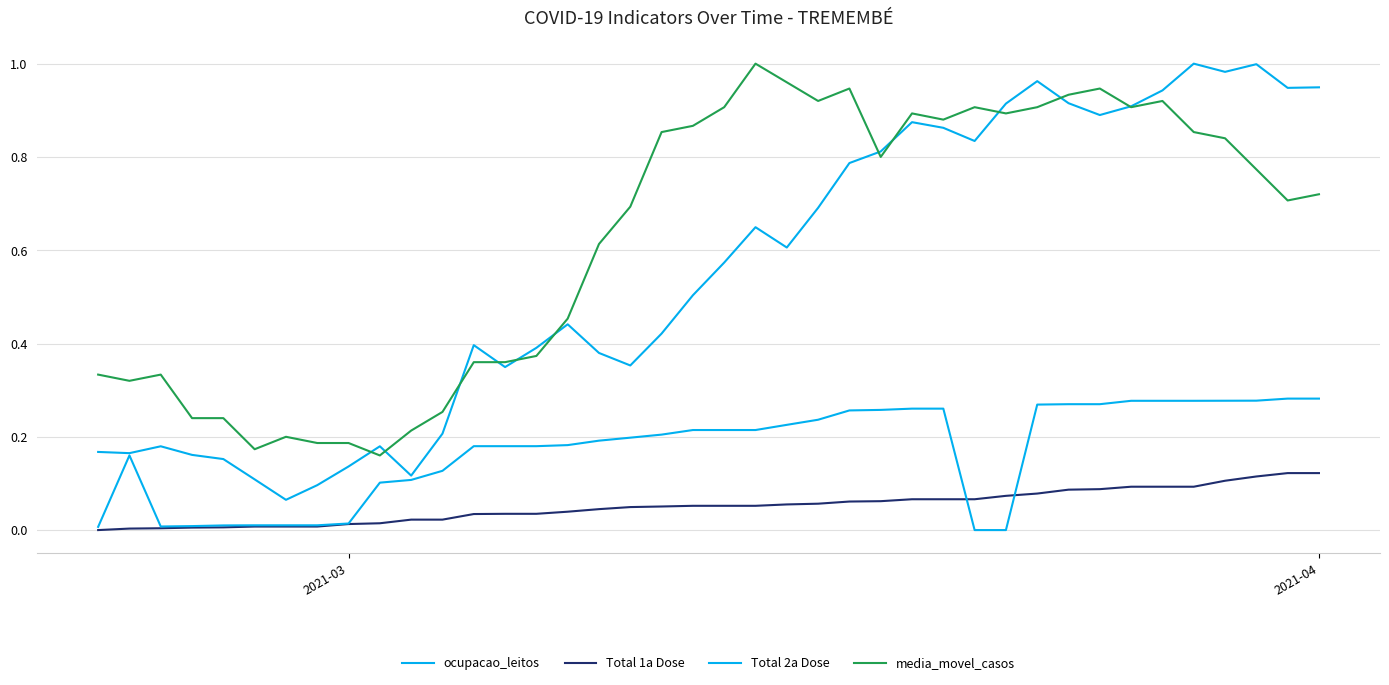

True or false: Total 1a Dose has more than 0 interior local peaks.

False